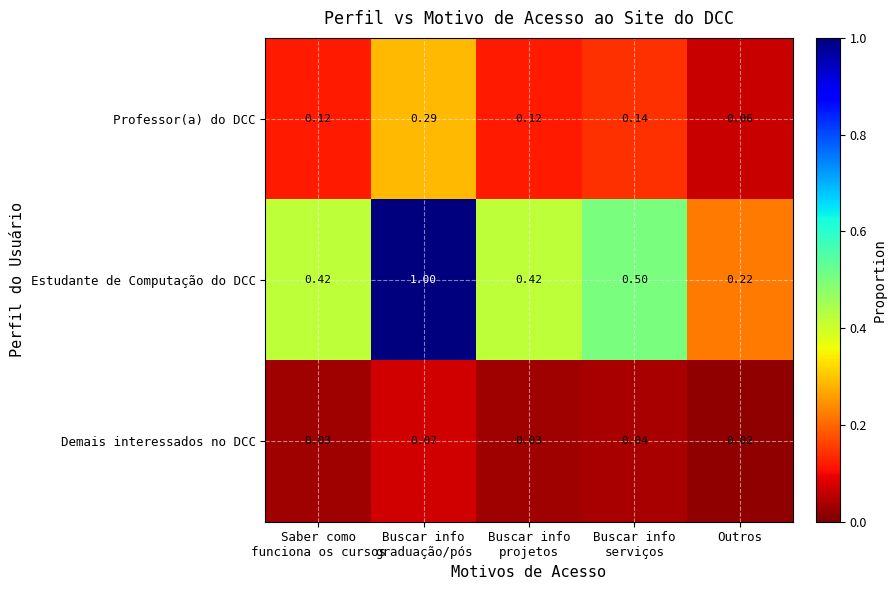

Which series has the largest total across all categories?

Estudante de Computação do DCC